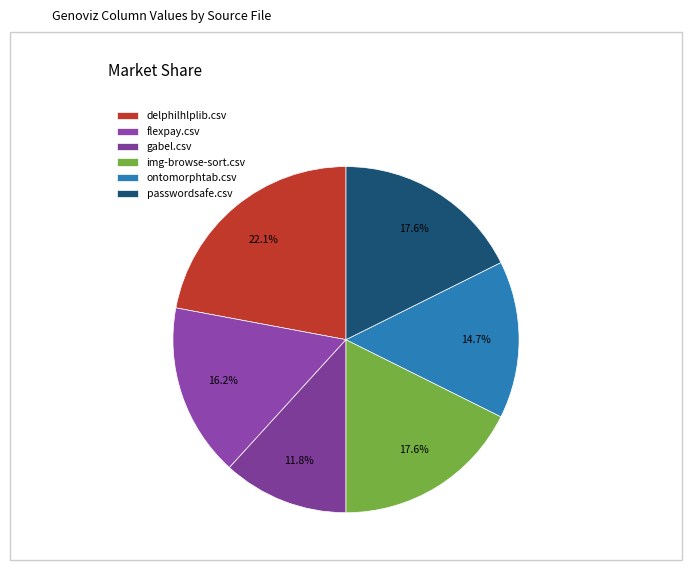

How many segments does this pie chart have?

6